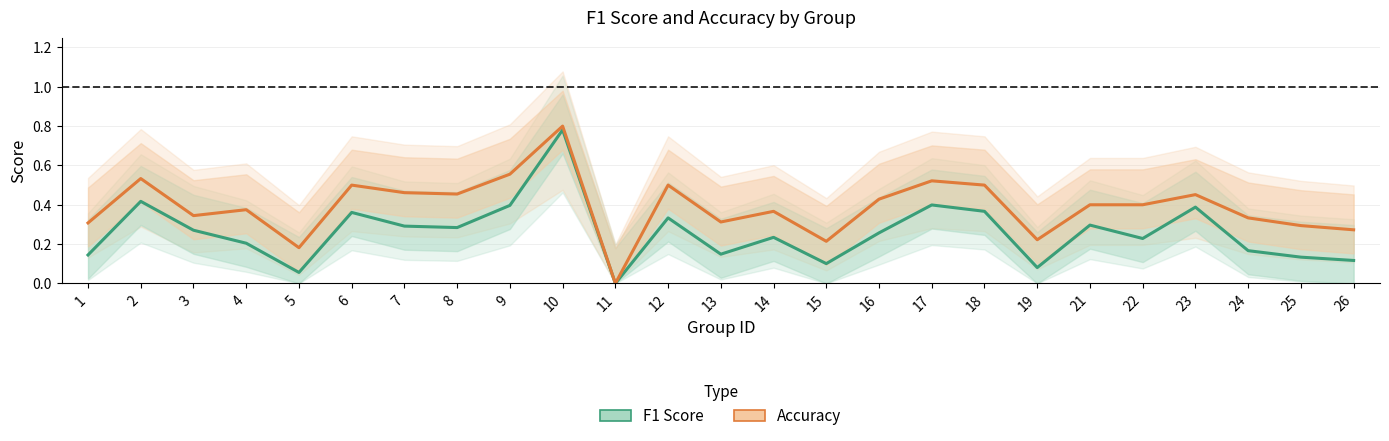

Rank the series at 1 from highest to lowest value.

accuracy, f1